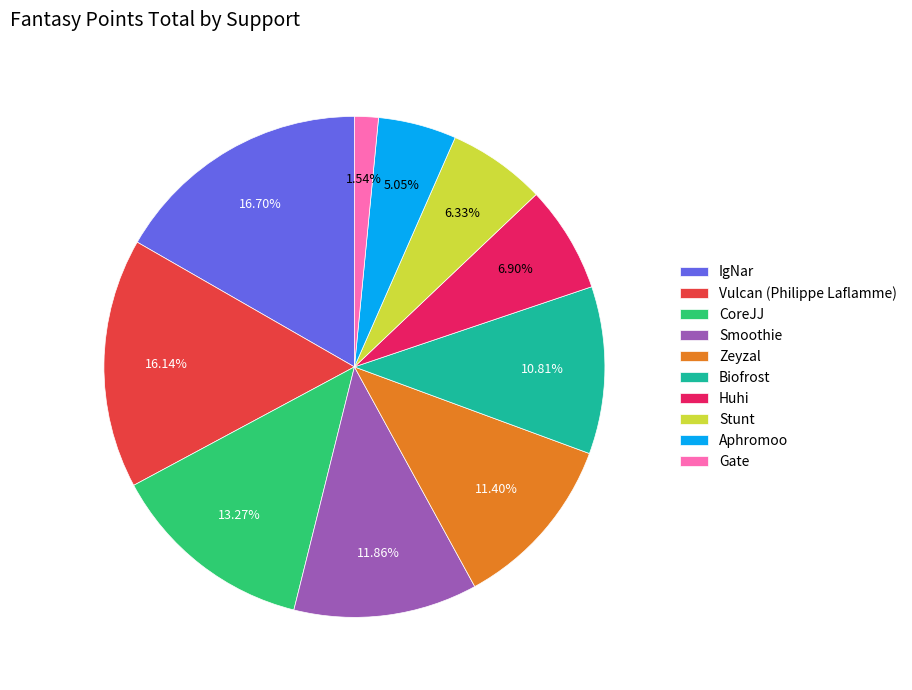

To the nearest percent, what percentage of the pie is Vulcan (Philippe Laflamme)?

16%